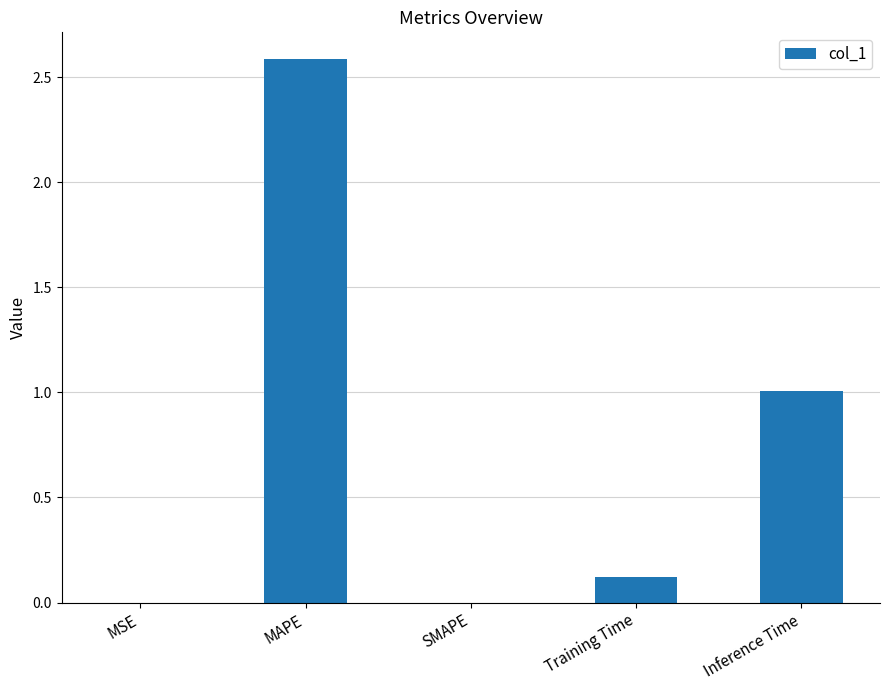

The value at Training Time is 0.1. True or false?

True